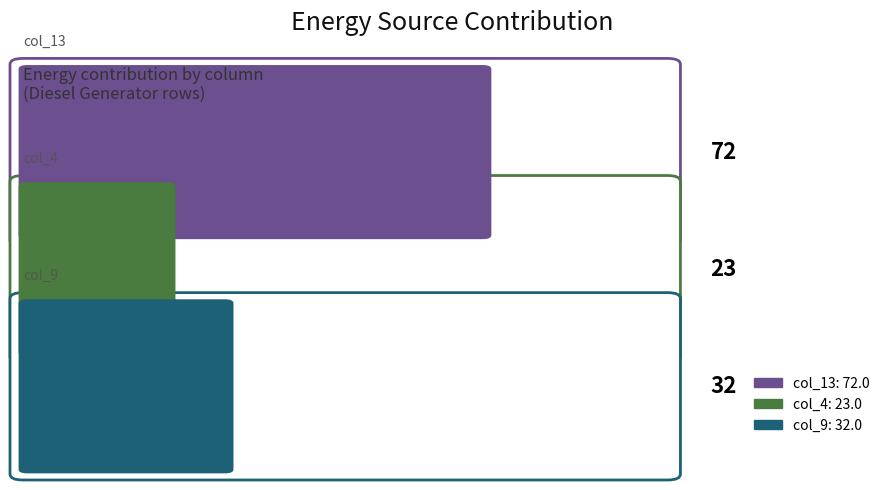

How many groups of bars are there?

3